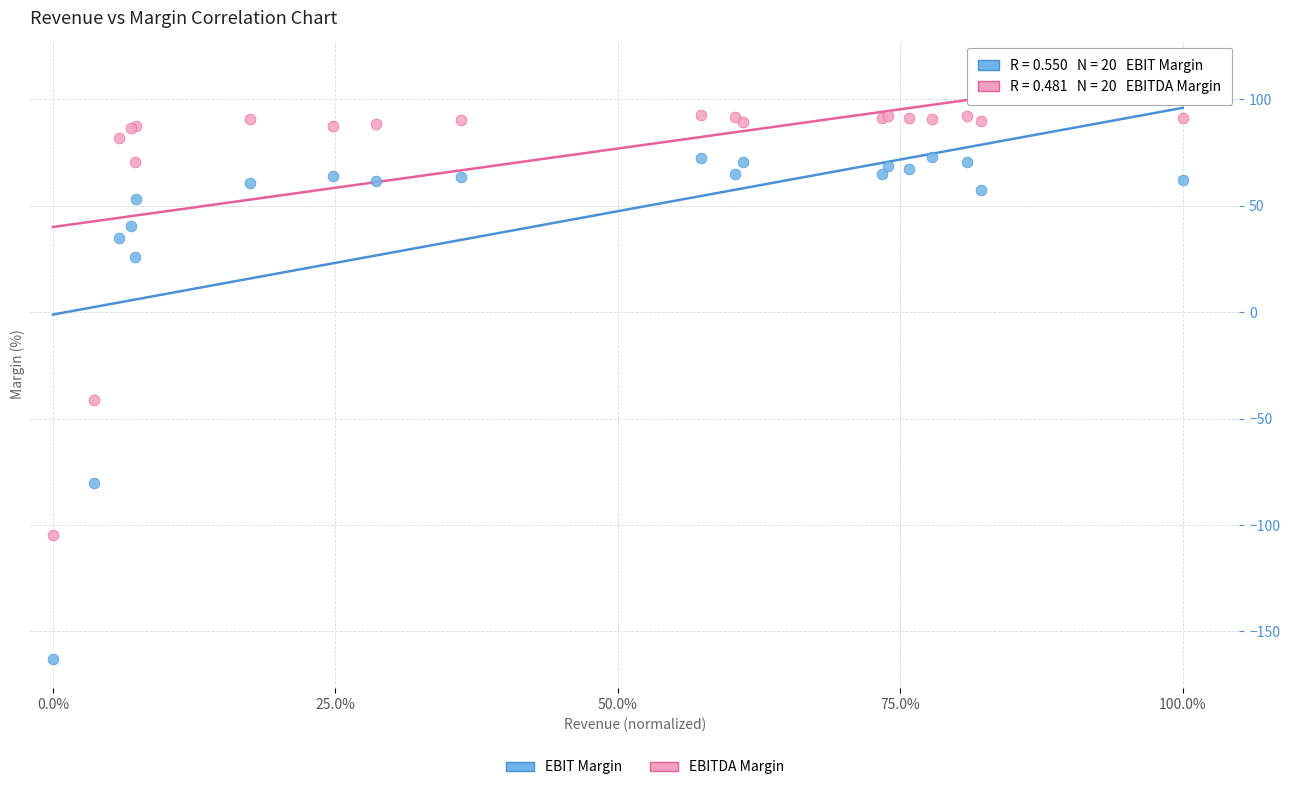

Which series has the widest spread of Y values?

EBIT Margin